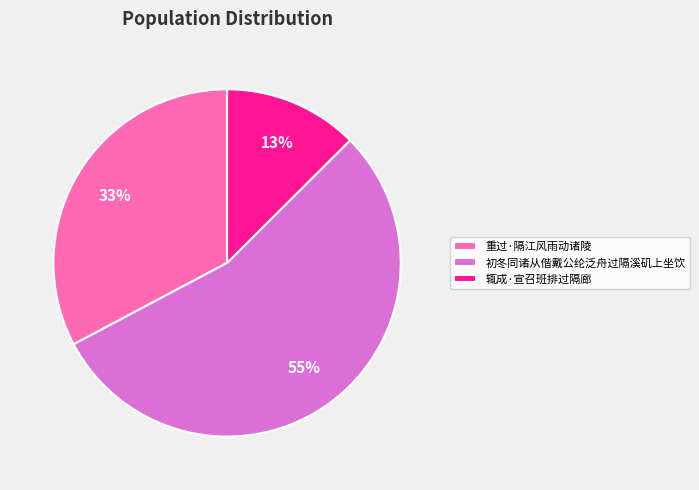

Which slice is the smallest?

辄成·宣召班排过隔廊